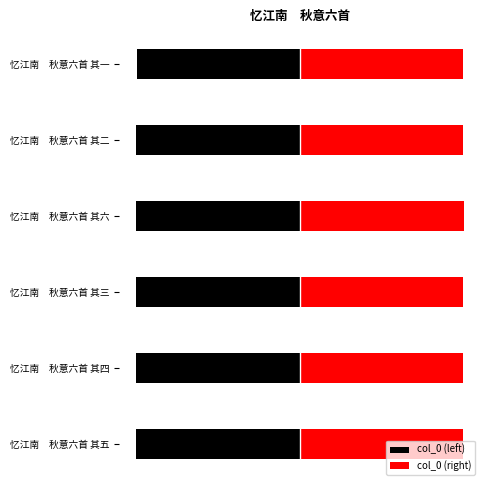

What is the sum of the col_0 (right) values at 忆江南 秋意六首 其三 and 忆江南 秋意六首 其五?

2006